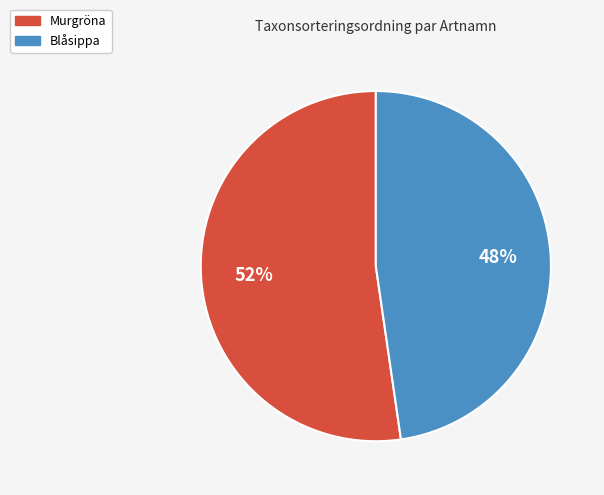

To the nearest percent, what portion does Murgröna represent?

52%